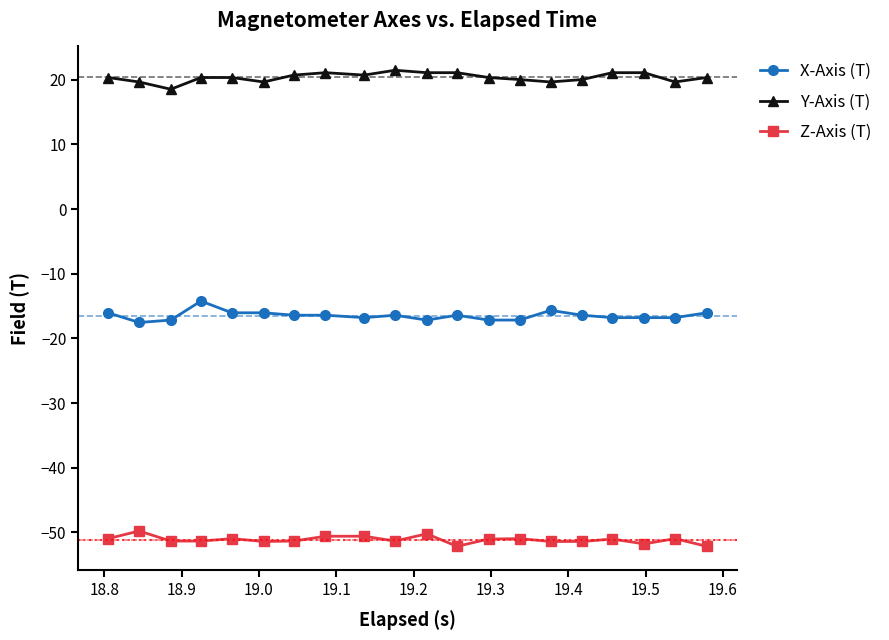

What is the average value of the Z-Axis (T) series?

-51.1